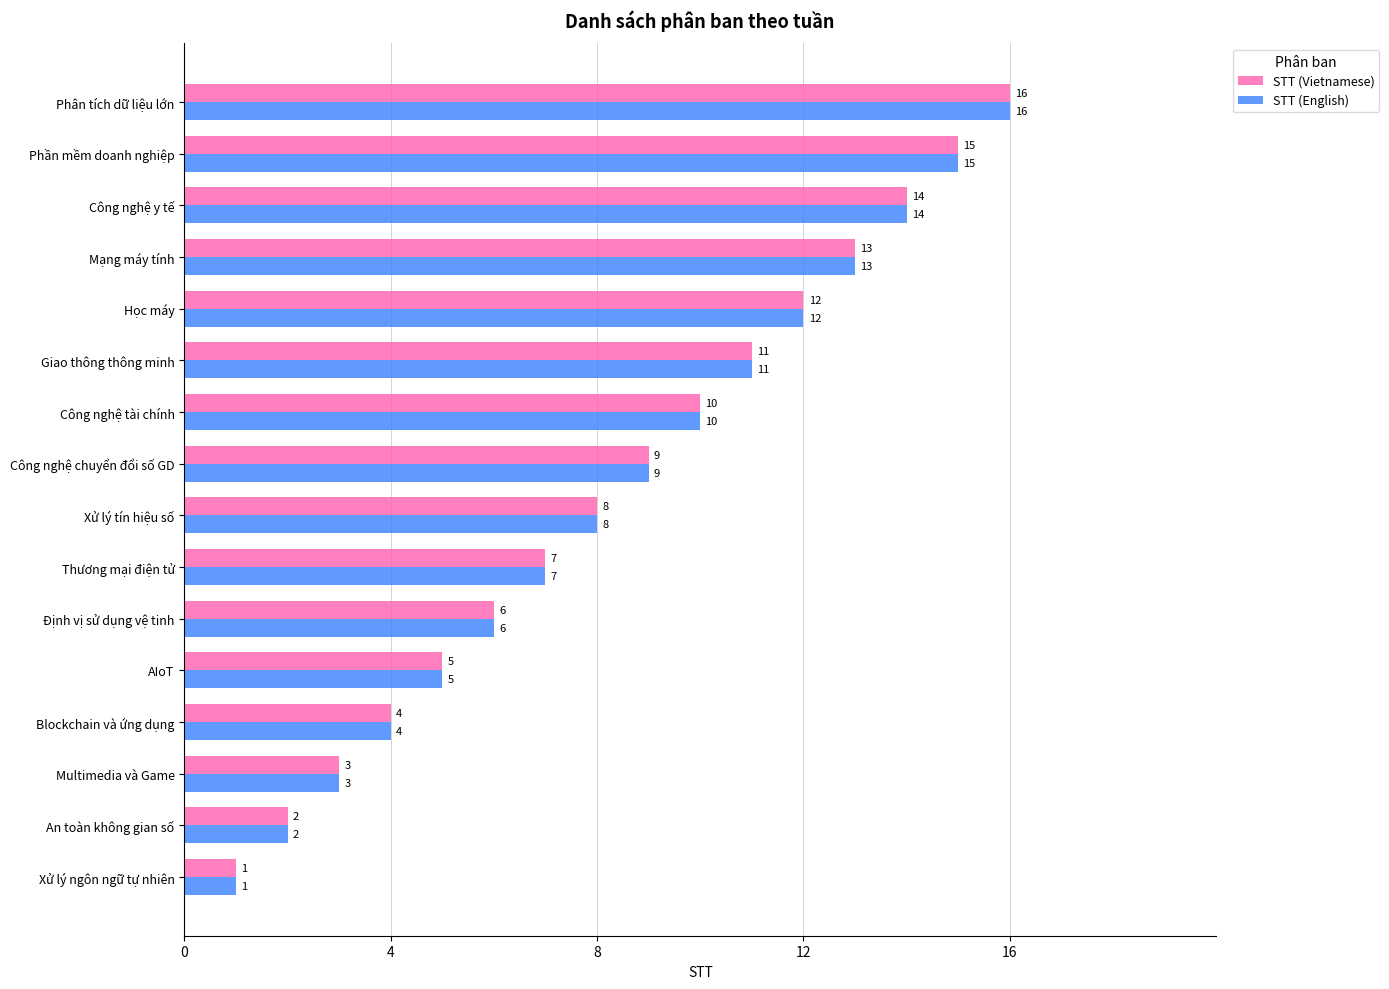

At which label is STT (English) closest to 8?

Xử lý tín hiệu số